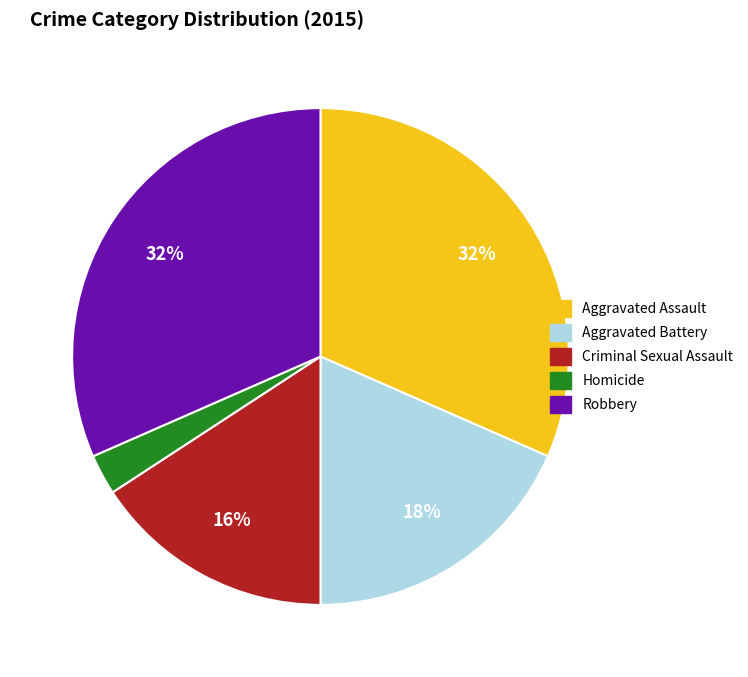

How many segments does this pie chart have?

5